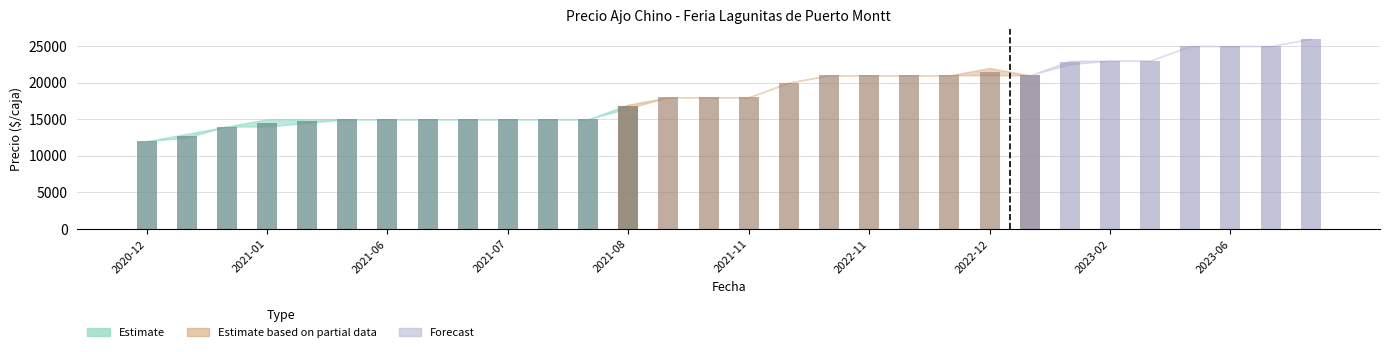

Count the number of categories in the chart.

30